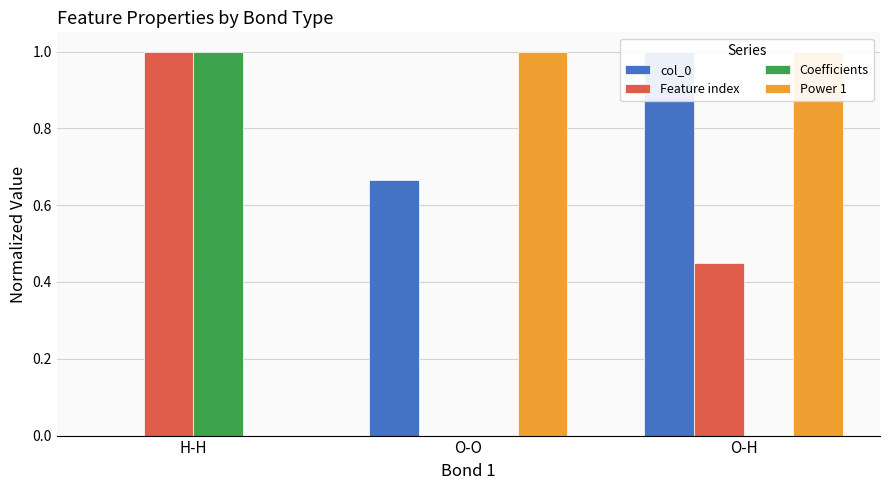

Reading left to right, list all the values displayed in this chart.

col_0: H-H=0.0	O-O=0.7	O-H=1.0
Feature index: H-H=1.0	O-O=0.0	O-H=0.4
Coefficients: H-H=1.0	O-O=0.0	O-H=0.0
Power 1: H-H=0.0	O-O=1.0	O-H=1.0